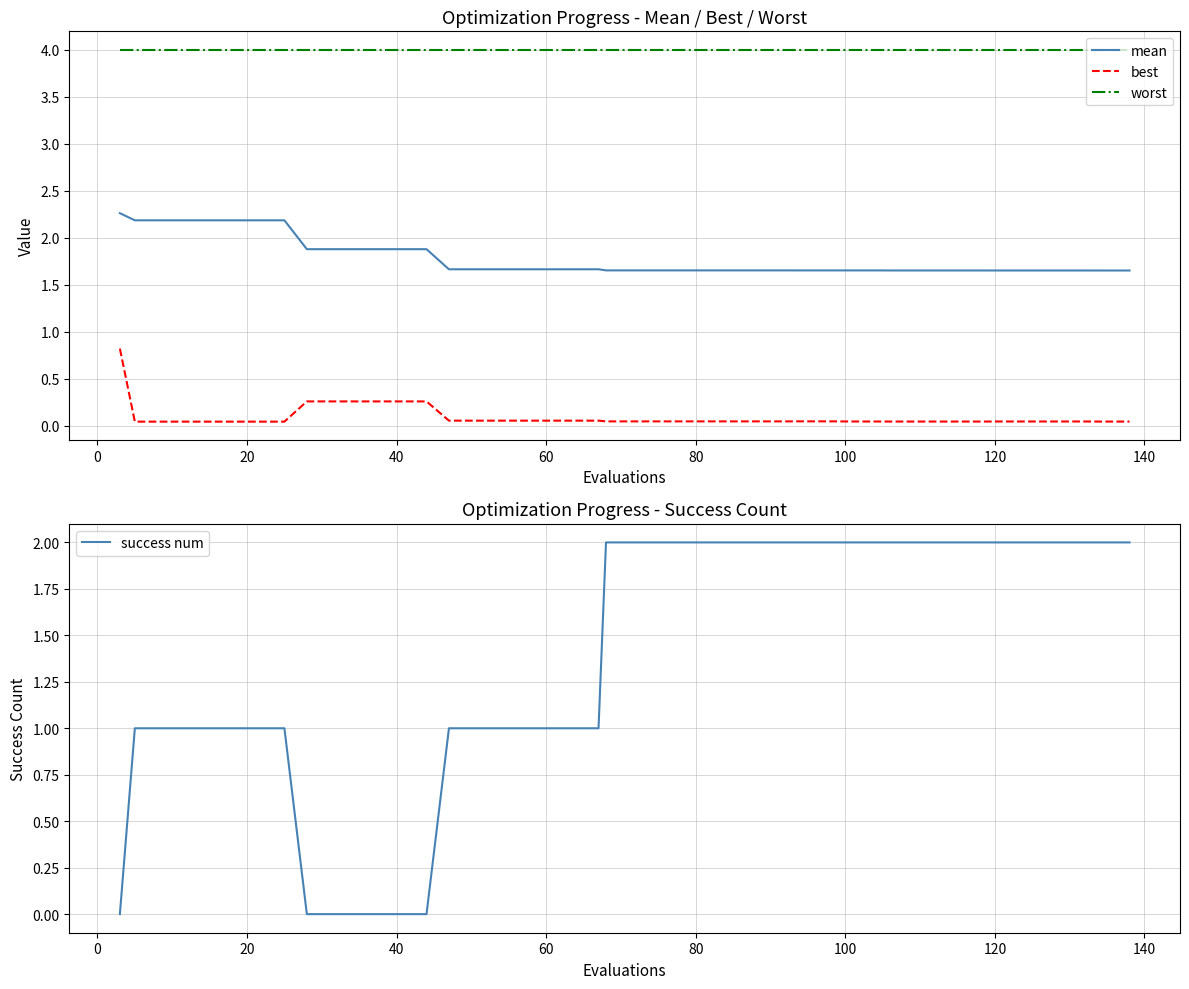

List the series in order of their peak value, lowest first.

best, success num, mean, worst